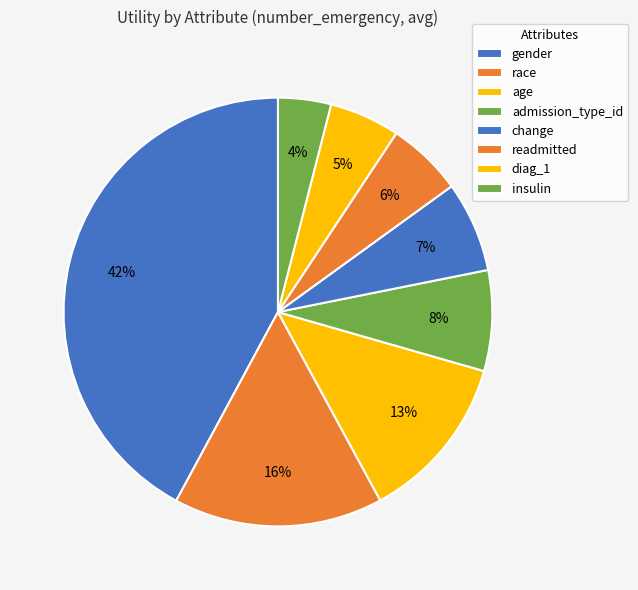

How many segments does this pie chart have?

8